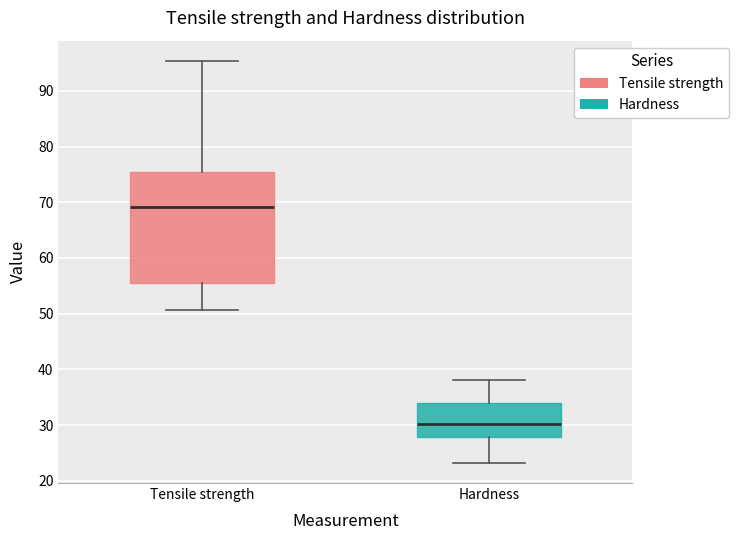

Reading left to right, read every box against the y-axis: the position of its median line, the range the box covers, and the ends of its whiskers. The values are not printed on the chart, so give them approximately, as read against the axis.

Tensile strength: median 69, box 56 to 75, whiskers 51 to 95
Hardness: median 30, box 28 to 34, whiskers 23 to 38